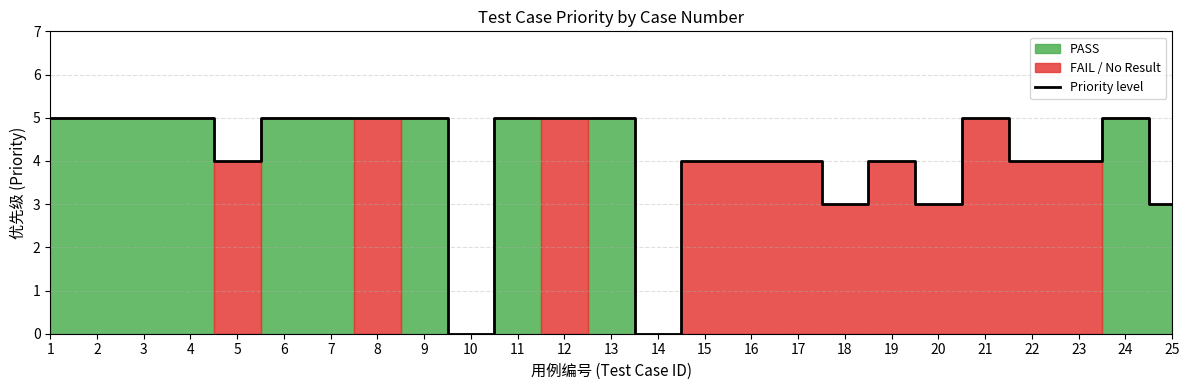

Count the values in the range 4 to 5.

20